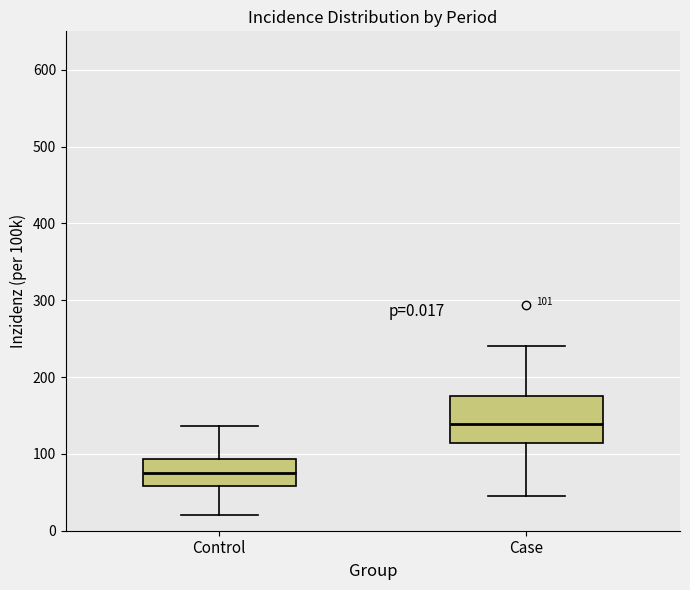

Comparing the boxes themselves (not the whiskers), which one is the tallest?

Case